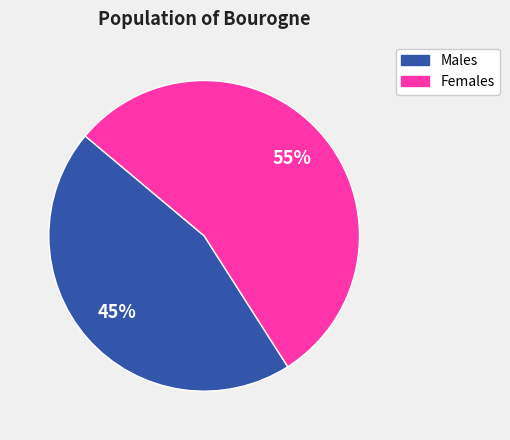

Is there any slice that represents more than half of the pie?

Yes